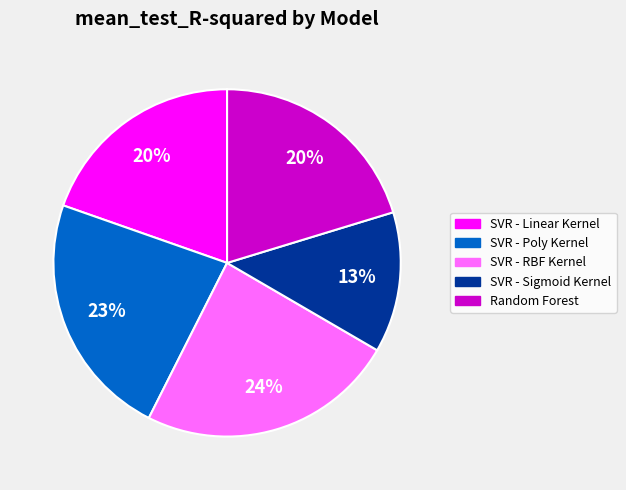

How many segments does this pie chart have?

5